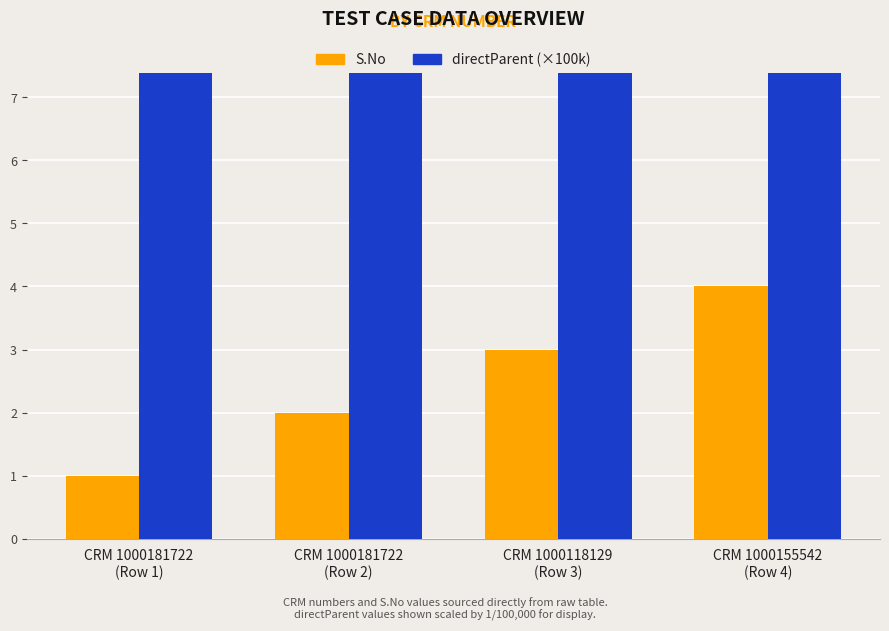

Are the bars grouped side by side (vs. stacked)?

Yes